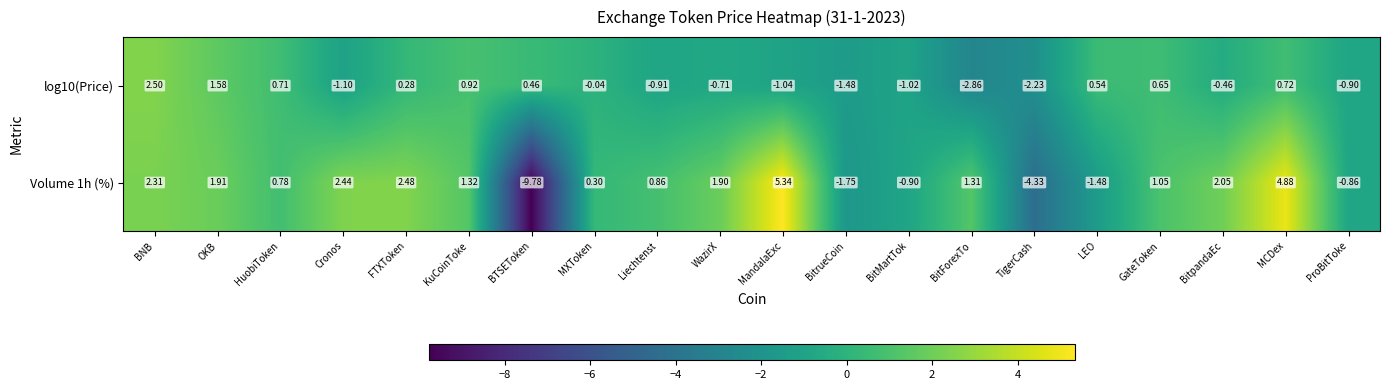

List the labels in order of Volume 1h (%) value, largest first.

MandalaExc, MCDex, FTXToken, Cronos, BNB, BitpandaEc, OKB, WazirX, KuCoinToke, BitForexTo, GateToken, Liechtenst, HuobiToken, MXToken, ProBitToke, BitMartTok, LEO, BitrueCoin, TigerCash, BTSEToken